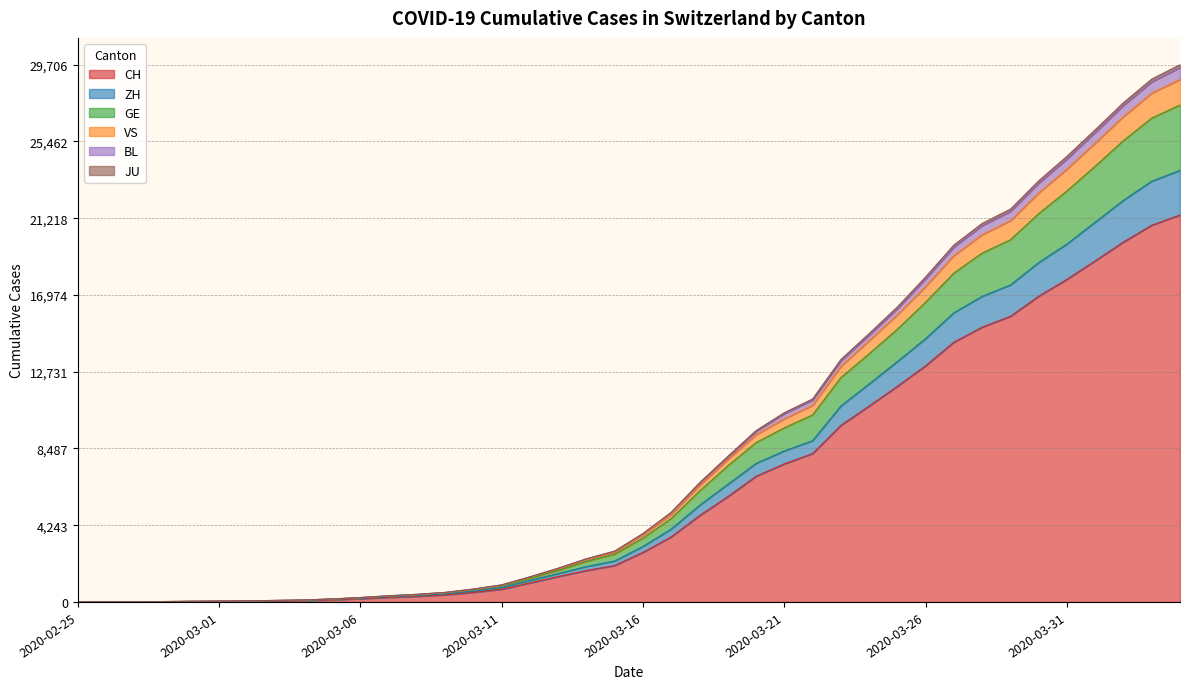

What is the lowest value of the VS series?

2